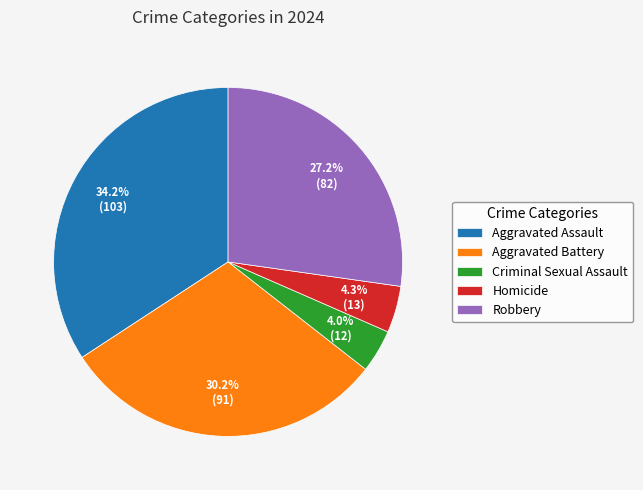

Which has a higher value, Aggravated Battery or Homicide?

Aggravated Battery